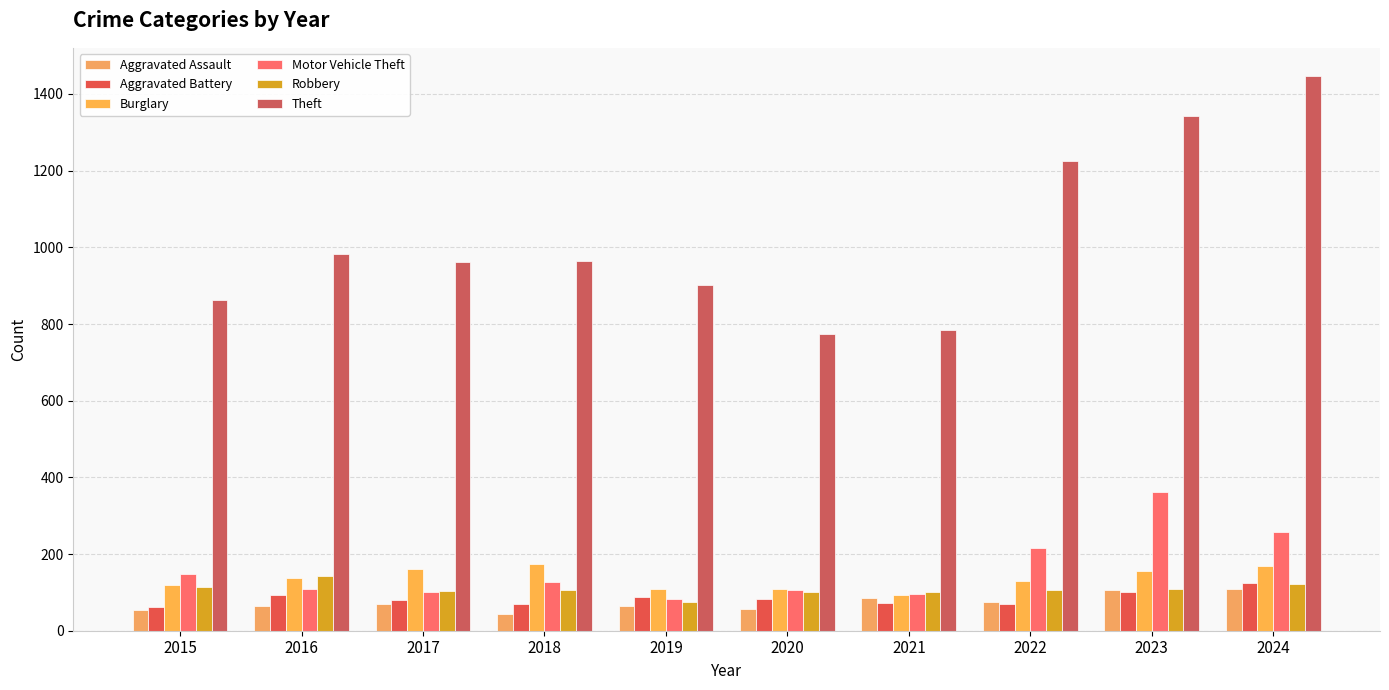

How many data points in Robbery are less than 107?

5